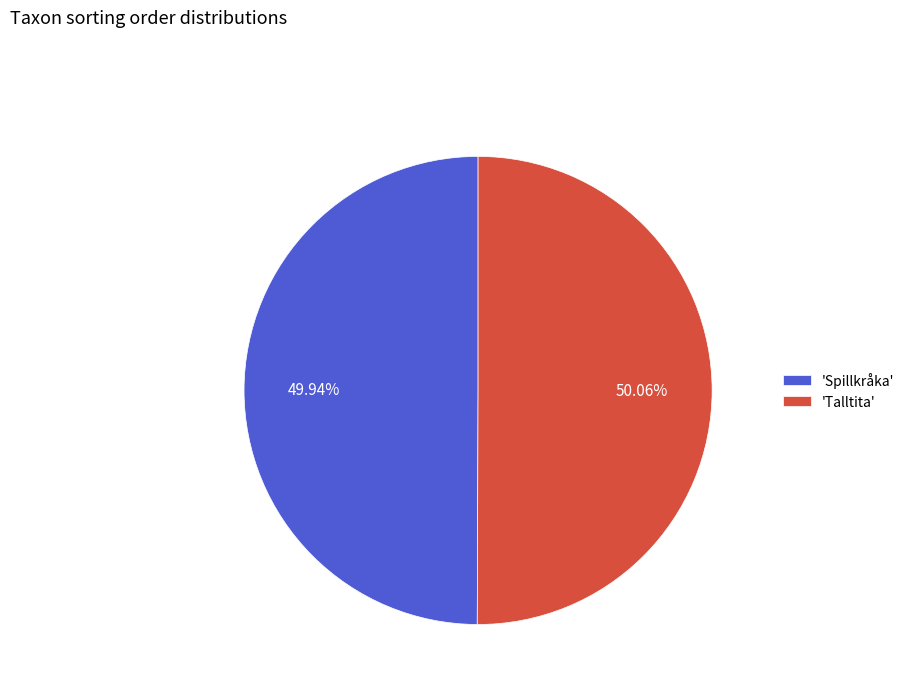

Approximately how many times larger is the value at 'Spillkråka' compared to 'Talltita'?

1.0